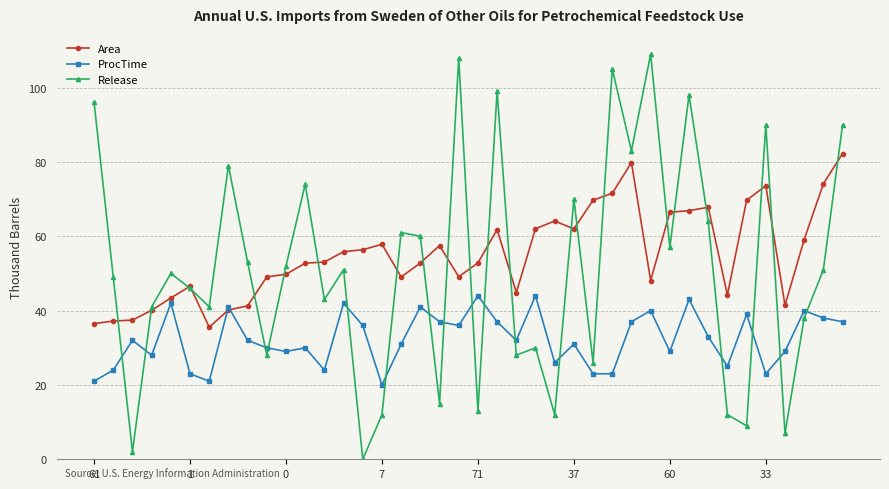

What is the maximum value shown in the chart?

109.0